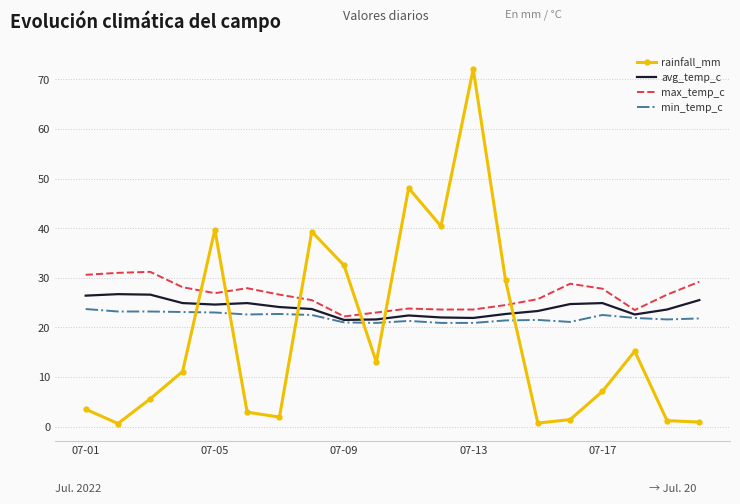

Which series has the largest total across all categories?

max_temp_c